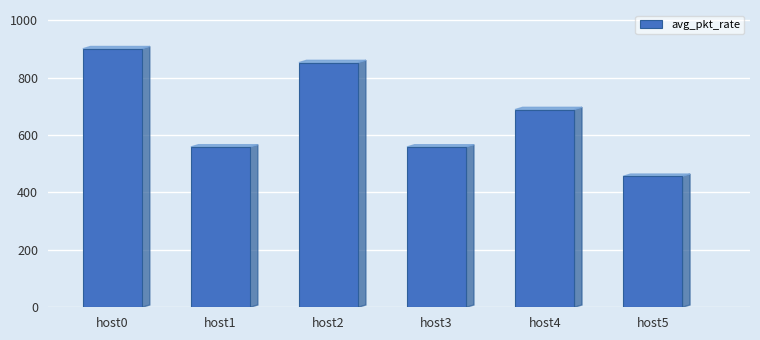

What is the ratio of the value at host1 to the value at host0?

0.6